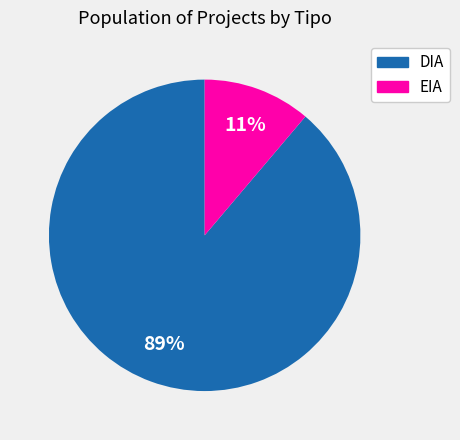

What is the majority slice?

DIA